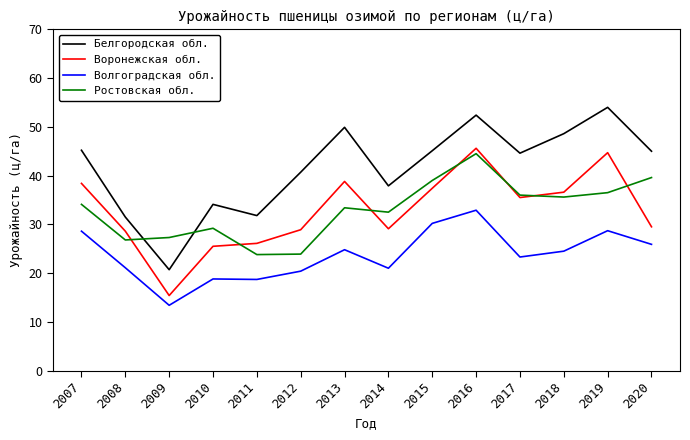

What is the minimum value shown in the chart?

13.4